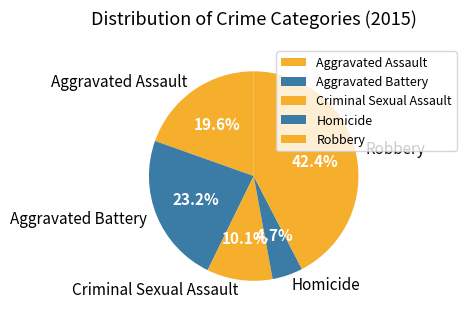

Which slice is the largest?

Robbery